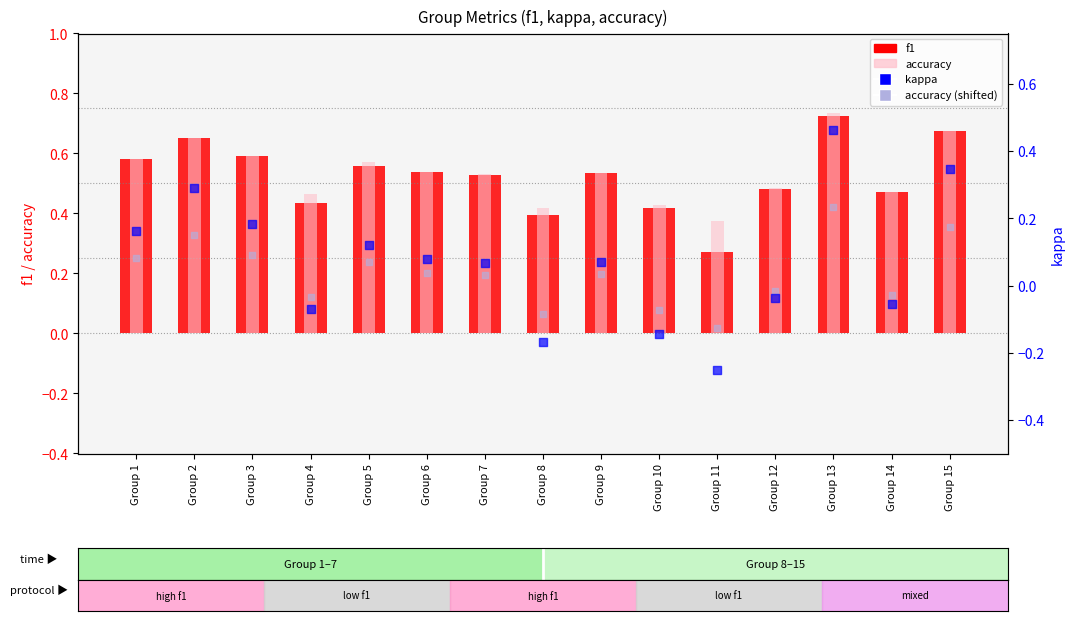

Which series has the largest total across all categories?

accuracy